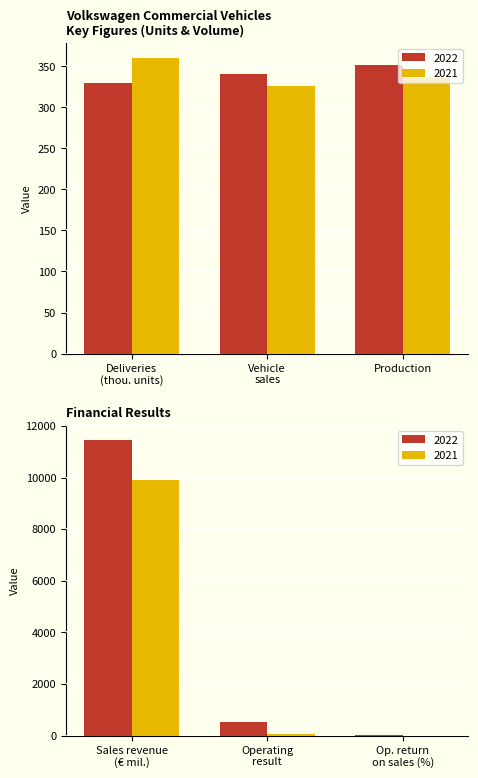

At which category is the sum across all series the highest?

Sales revenue (€ million)